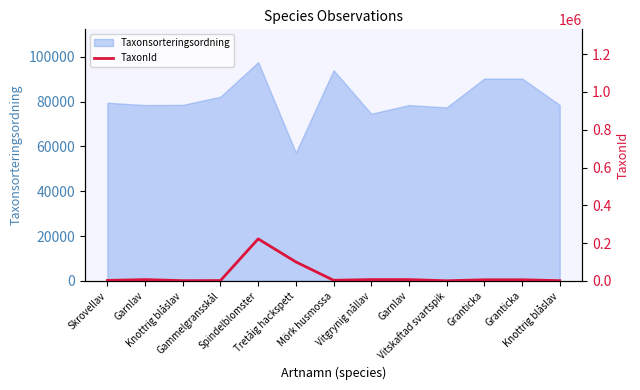

Reading left to right, extract all data points from this chart.

2081	6425	864	1312	221952	100109	2809	6440	6425	314	5432	5432	864